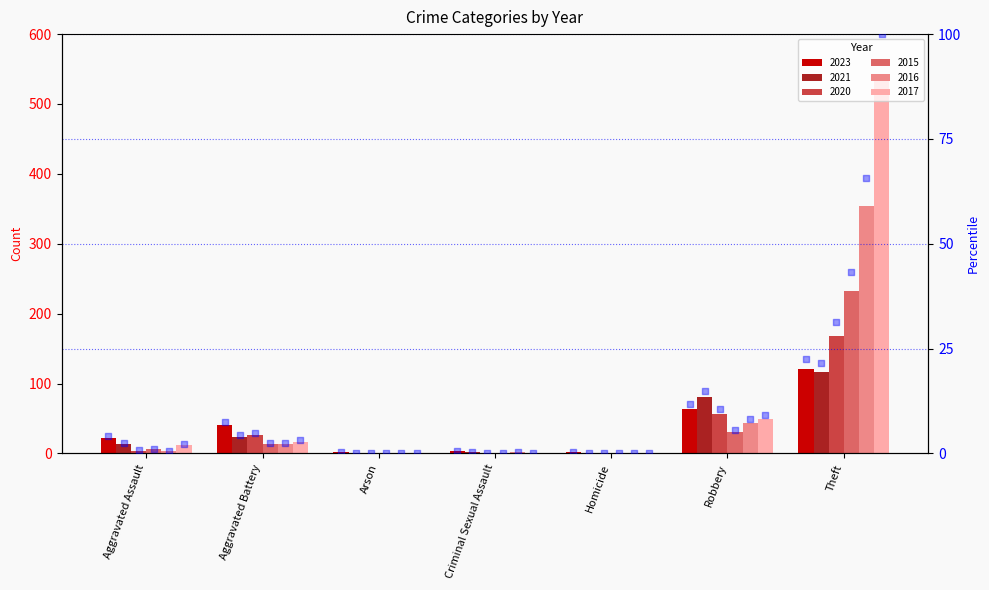

What is the total value across all series at Criminal Sexual Assault?

6.4